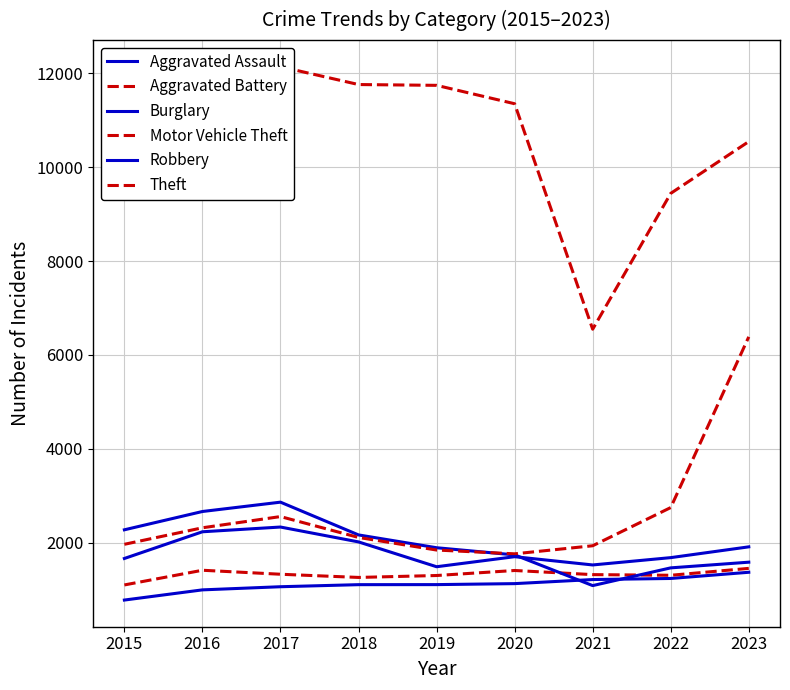

Is it true that Burglary equals 1481 at 2021?

False